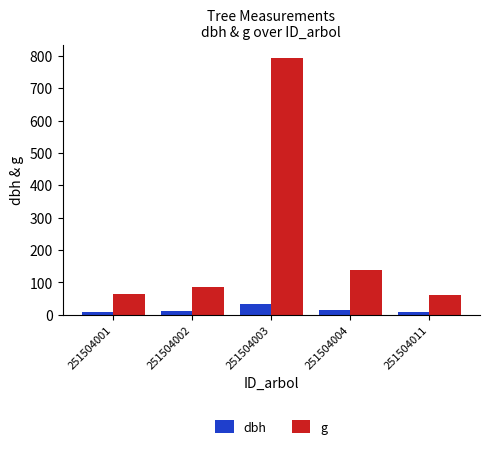

Which series has the largest range (max minus min)?

g